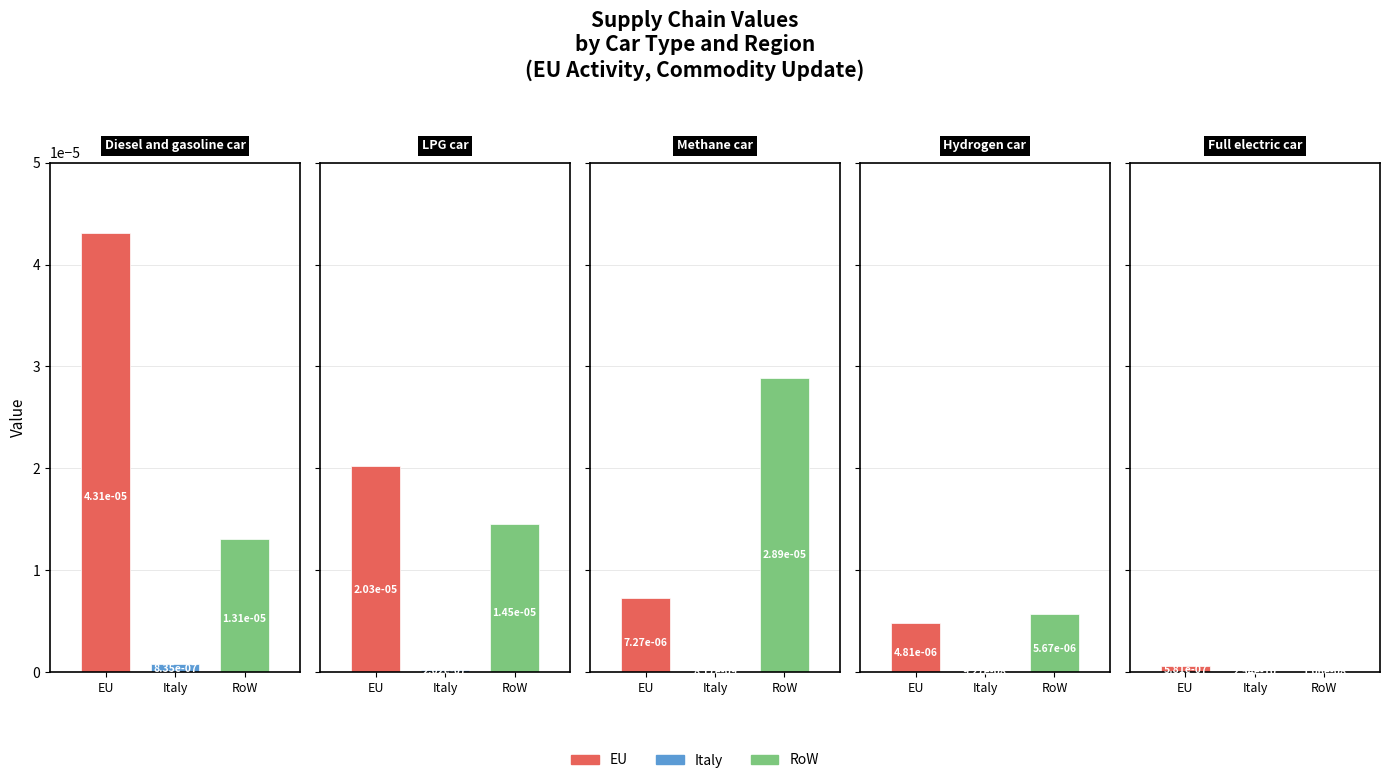

What are all the series names shown in the legend?

EU, Italy, RoW